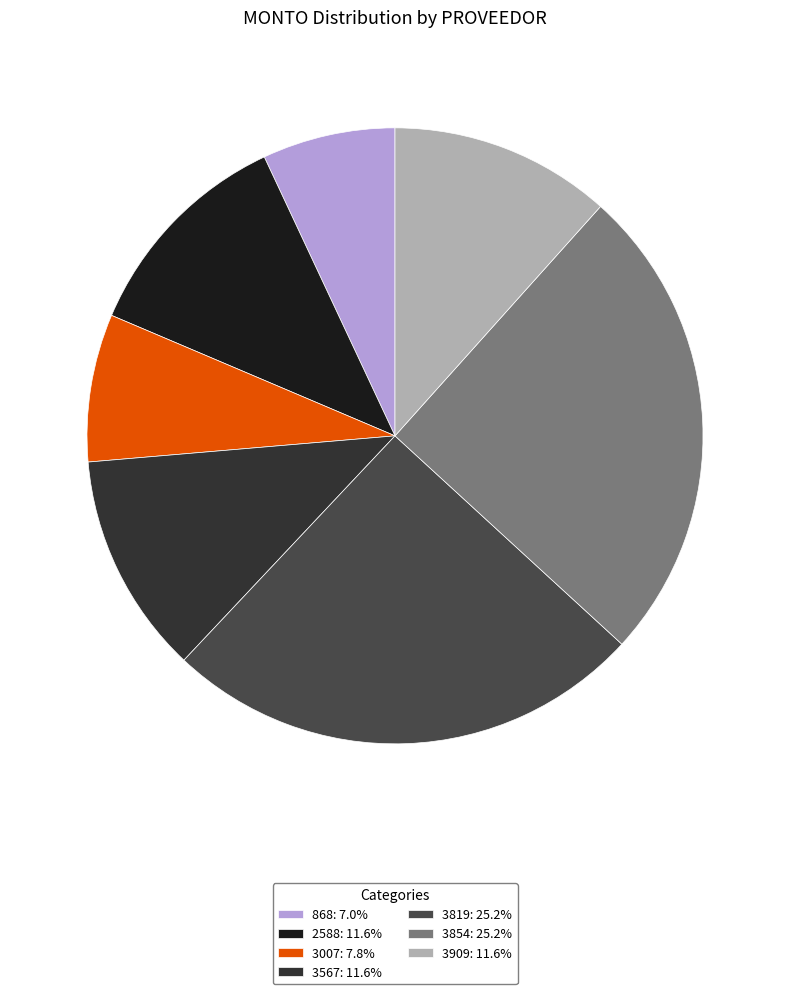

To the nearest percent, what is the difference between the largest and smallest slice percentages?

18%